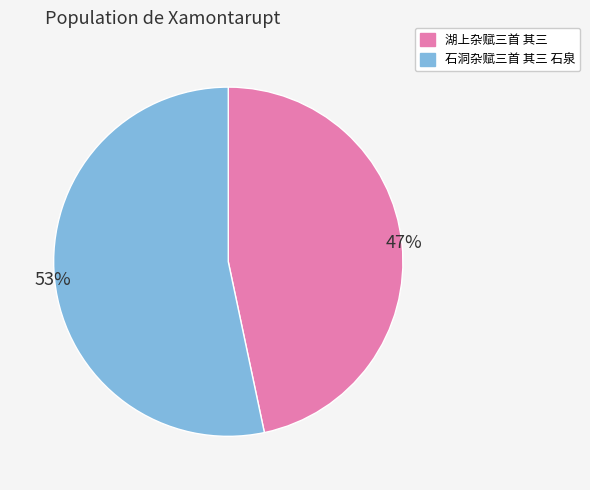

The 石洞杂赋三首 其三 石泉 slice represents 40% of the pie. True or false?

False